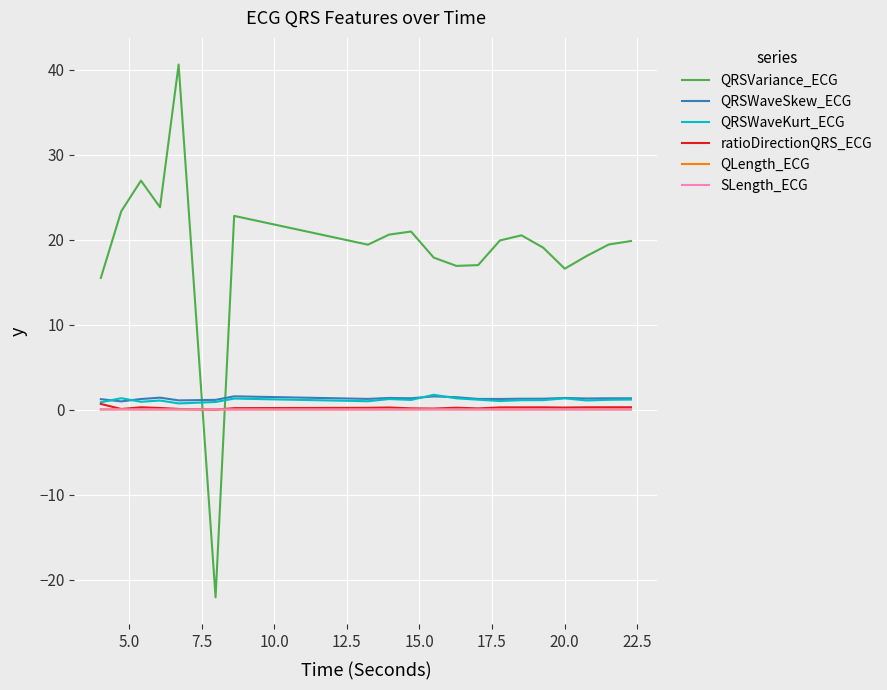

Which series has the widest spread of values?

QRSVariance_ECG